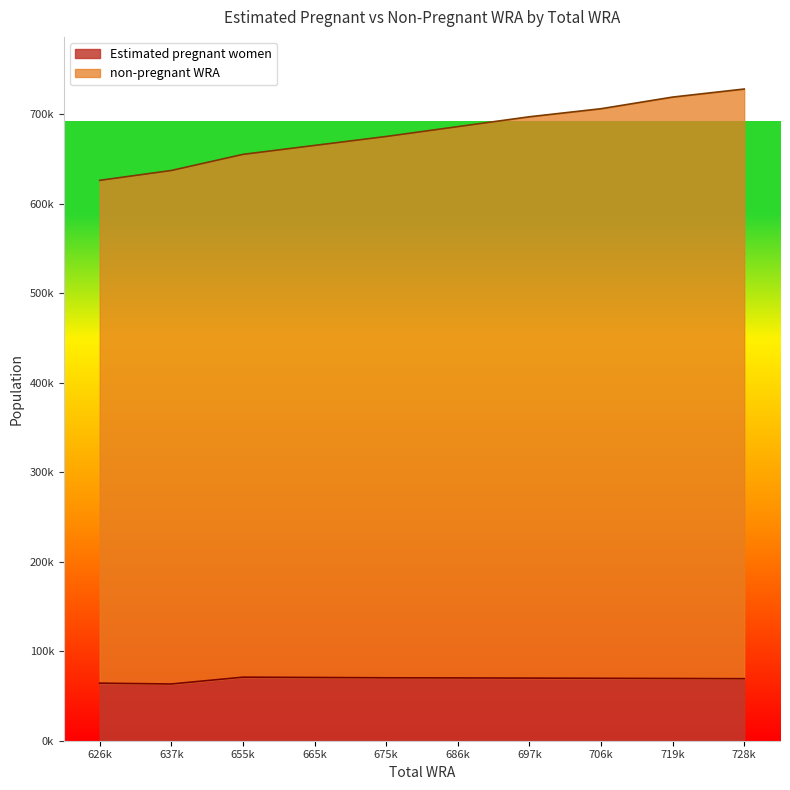

True or false: Estimated pregnant women has a value of 70664.8 at 665k.

True